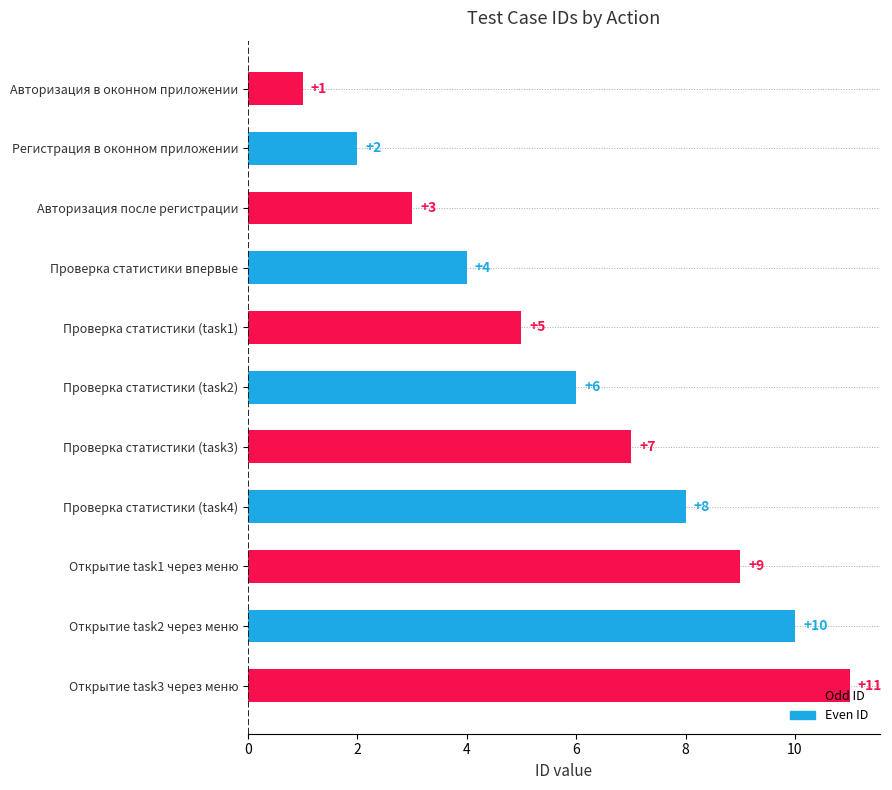

How many bars are there in total?

11